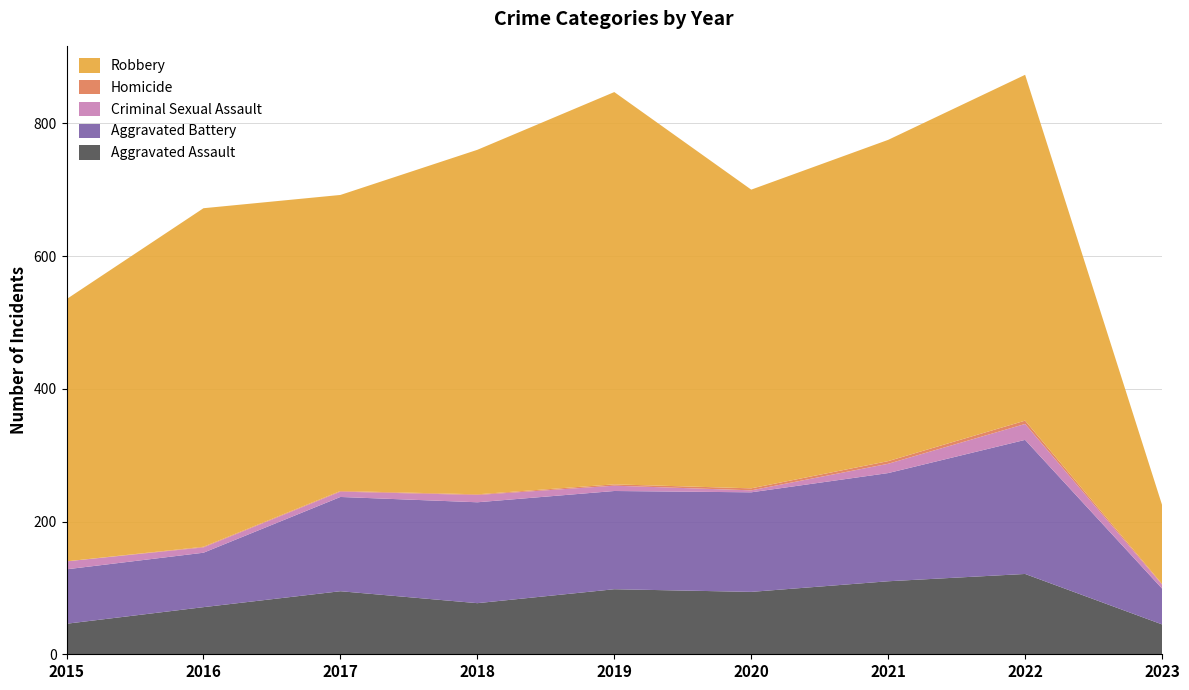

Reading right to left, list all the values displayed in this chart.

Aggravated Assault: 45	121	110	94	98	77	95	71	46
Aggravated Battery: 54	202	163	150	148	152	142	82	82
Criminal Sexual Assault: 6	24	14	3	8	11	8	8	12
Homicide: 1	5	4	3	2	1	1	1	0
Robbery: 119	521	484	450	591	519	446	510	395